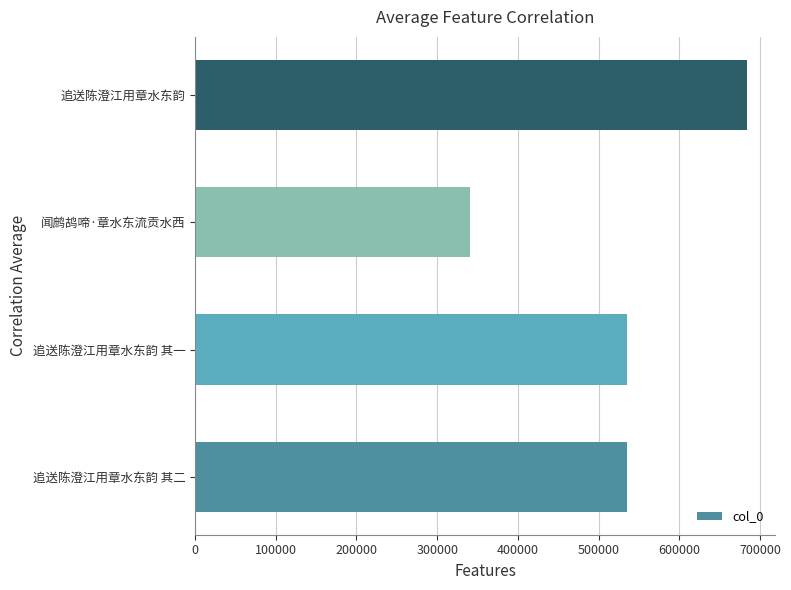

Approximately how many times larger is the value at 闻鹧鸪啼·章水东流贡水西 compared to 追送陈澄江用章水东韵?

0.5